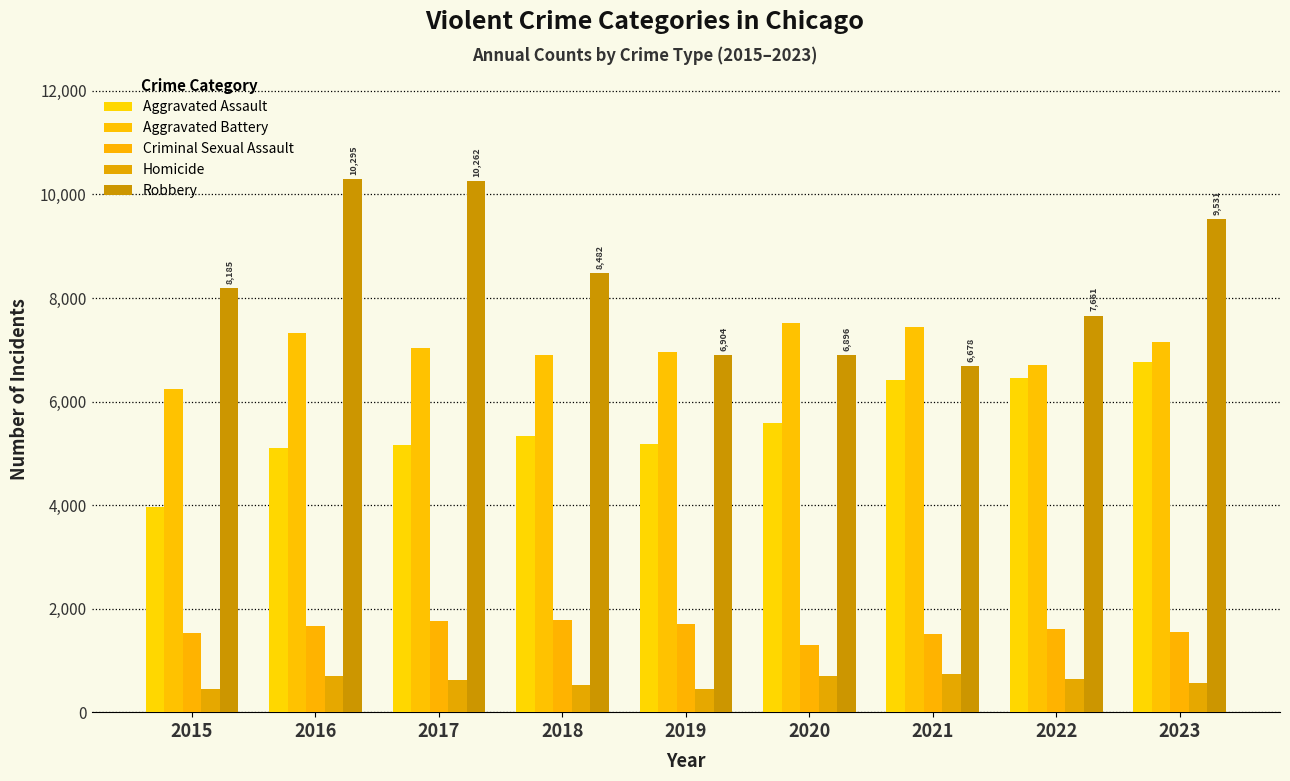

How many groups of bars are there?

9